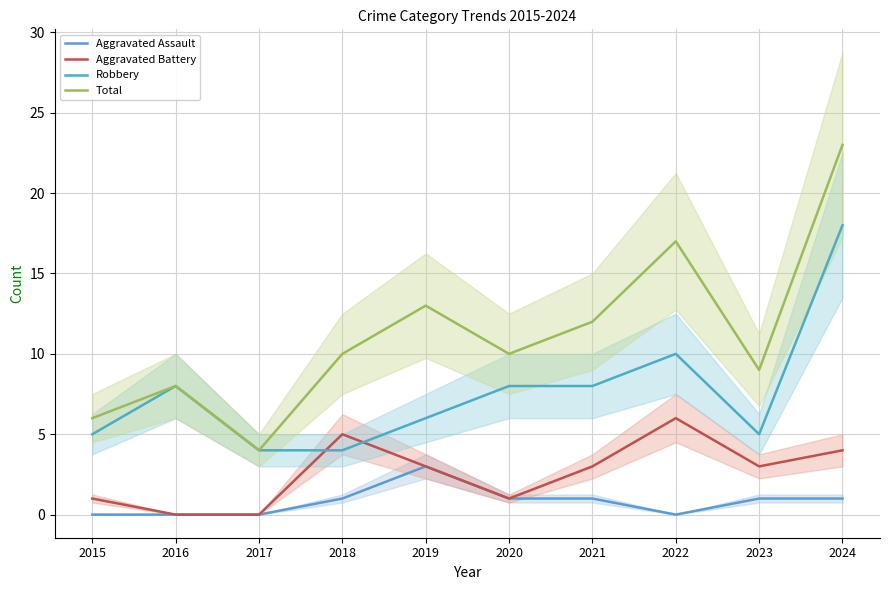

True or false: Robbery and Total intersect in this chart.

False